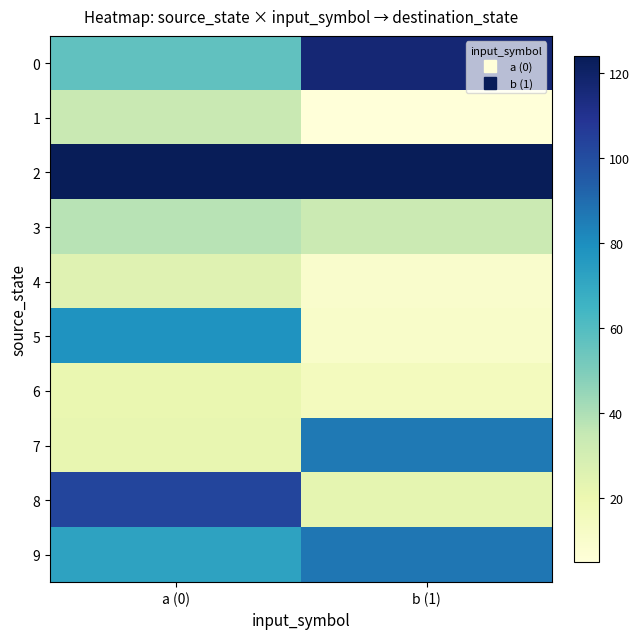

Count the number of categories in the chart.

2